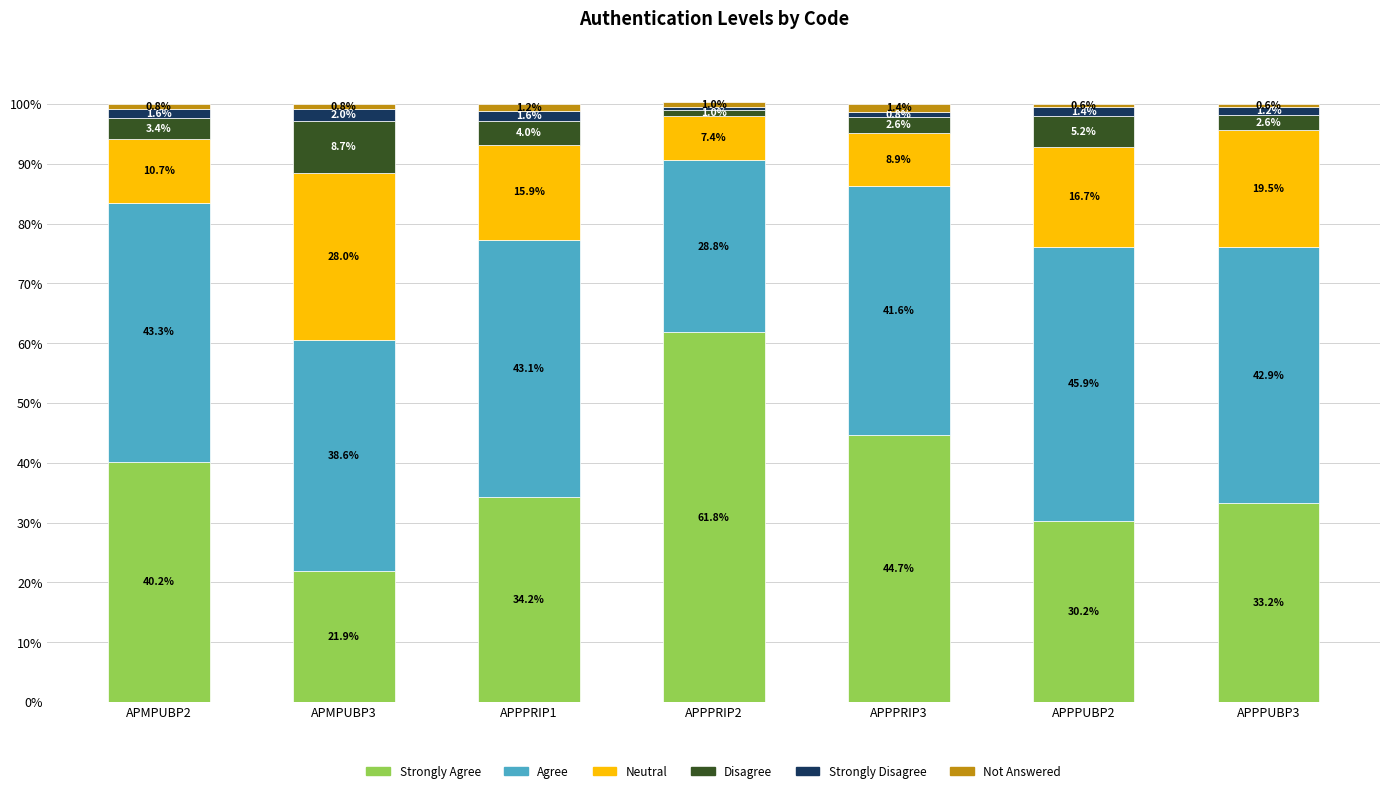

What is the total value across all series at APMPUBP2?

100.0